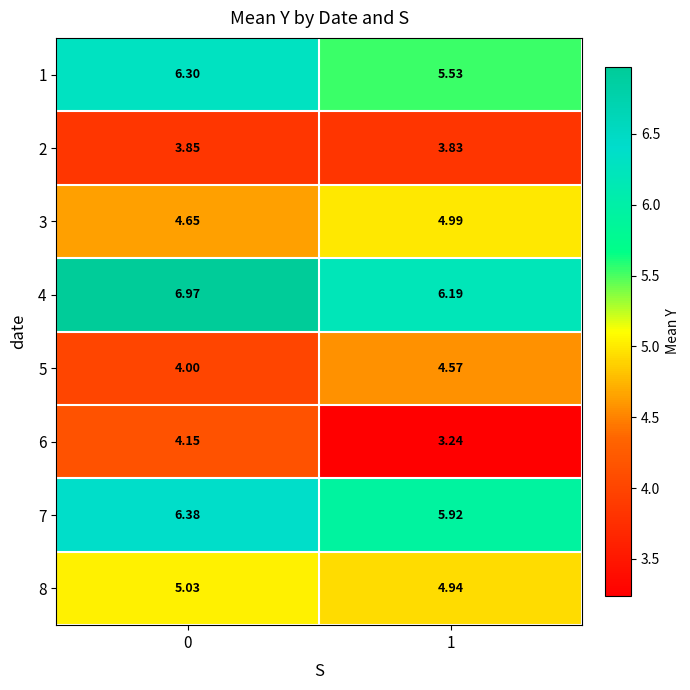

Rank the series at 0 from highest to lowest value.

4, 7, 1, 8, 3, 6, 5, 2